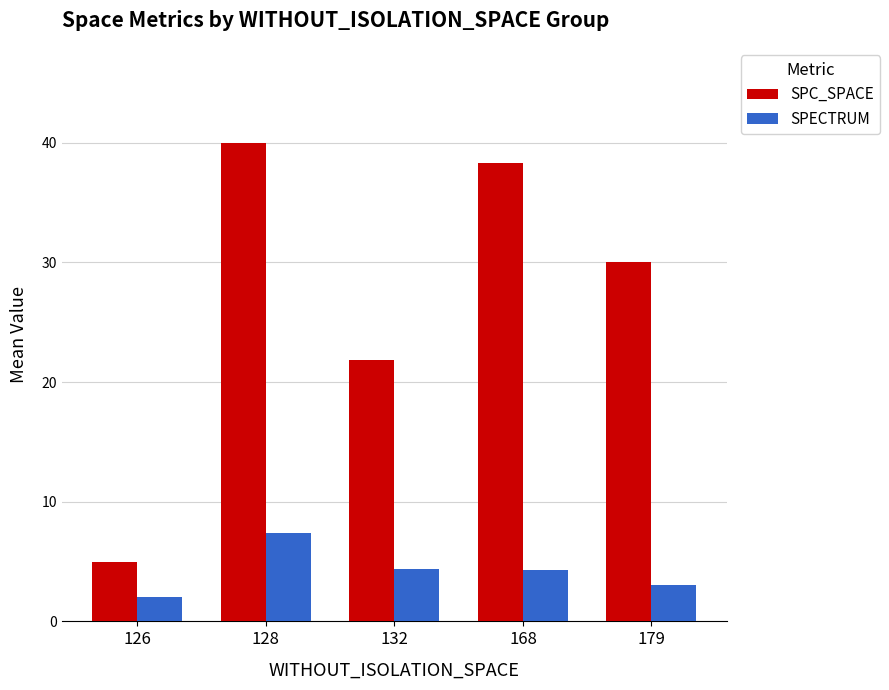

The value of SPC_SPACE at 132 is 36.5. True or false?

False